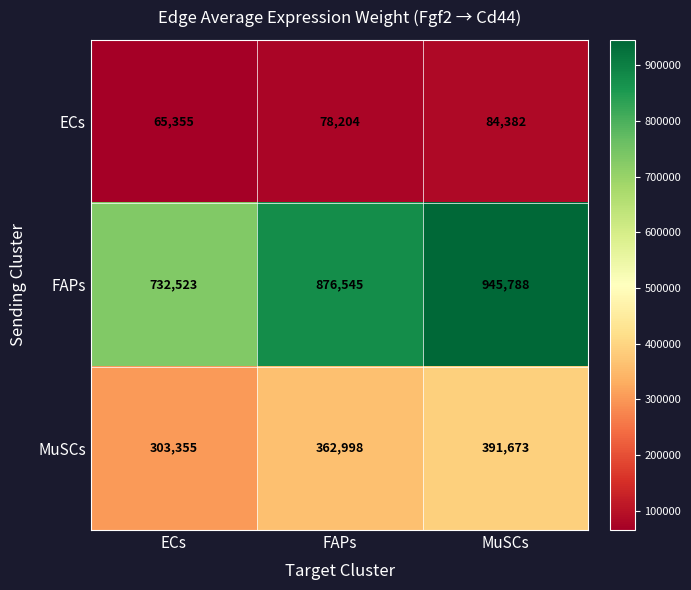

At which label is FAPs closest to 839155?

FAPs